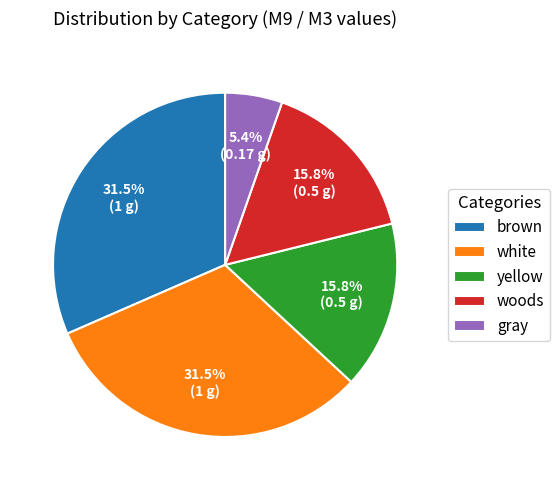

To the nearest percent, what is the difference between the largest and smallest slice percentages?

26%